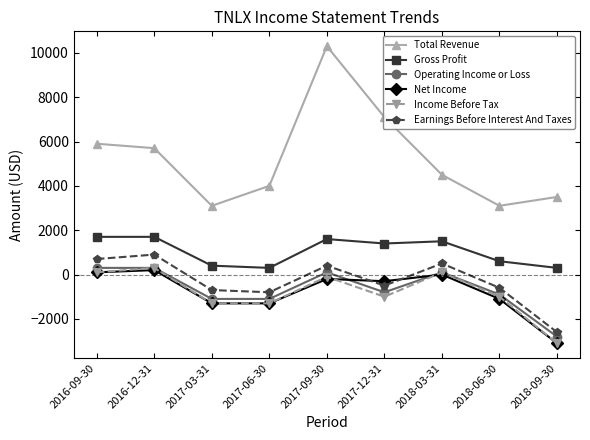

What is the value of the Total Revenue point at the 6th from the left?

7100